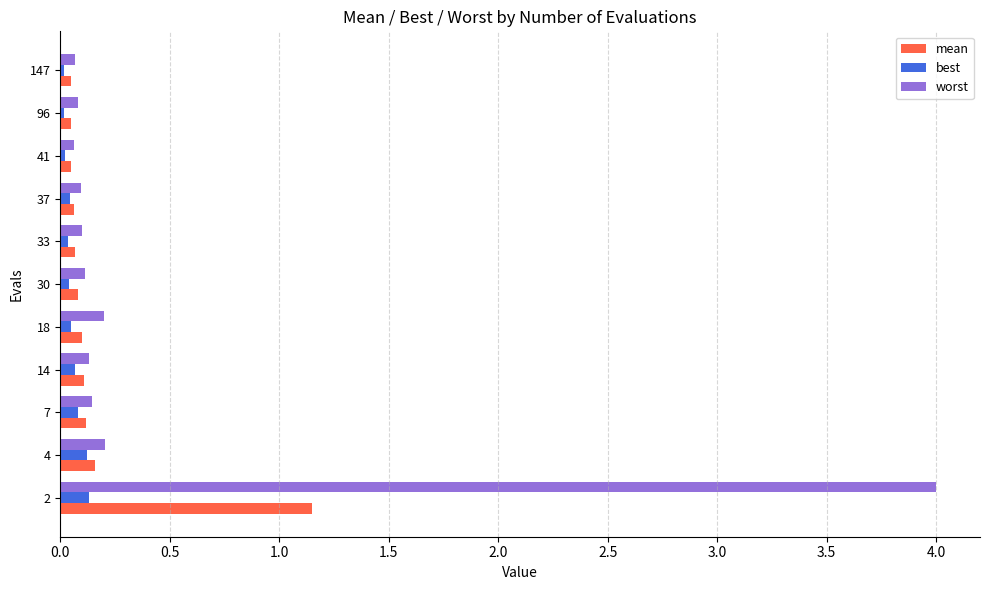

Which series has the largest total across all categories?

worst